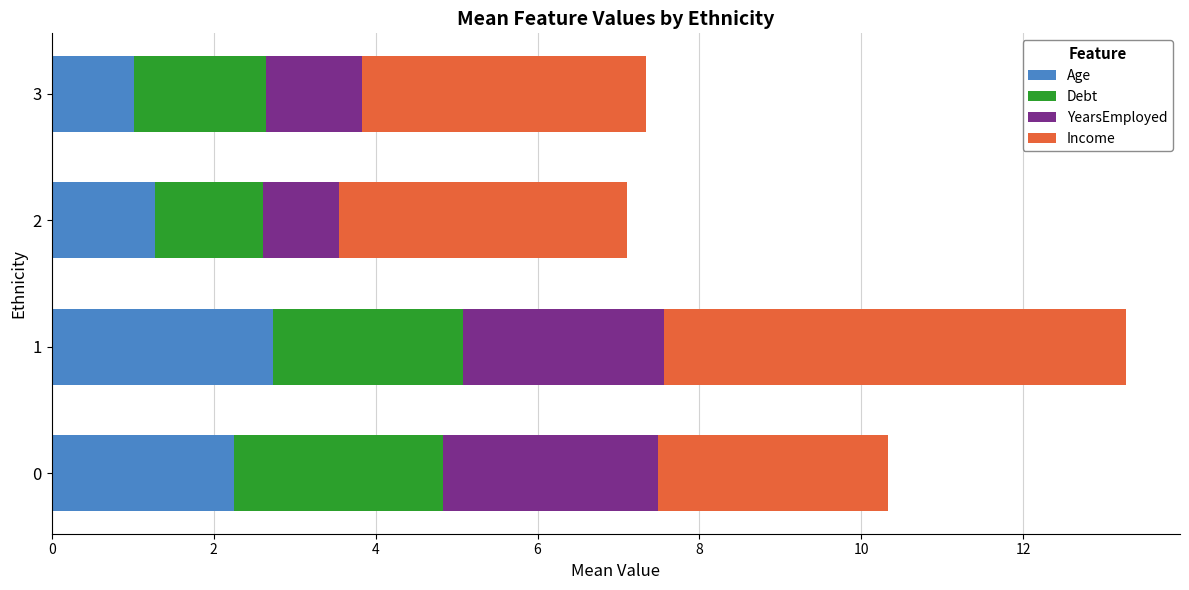

What is the lowest value of the Age series?

1.0